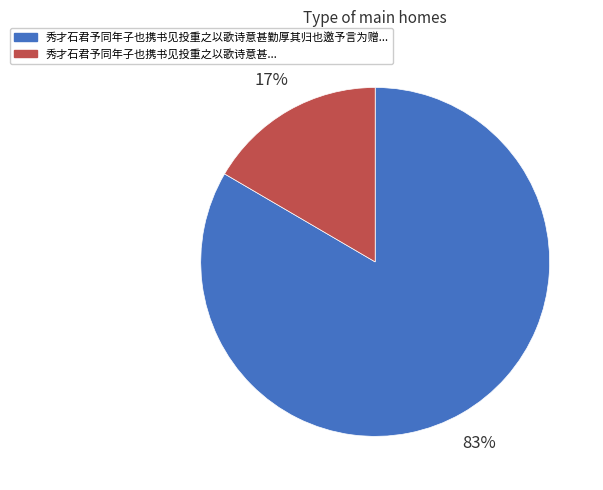

How many segments does this pie chart have?

2